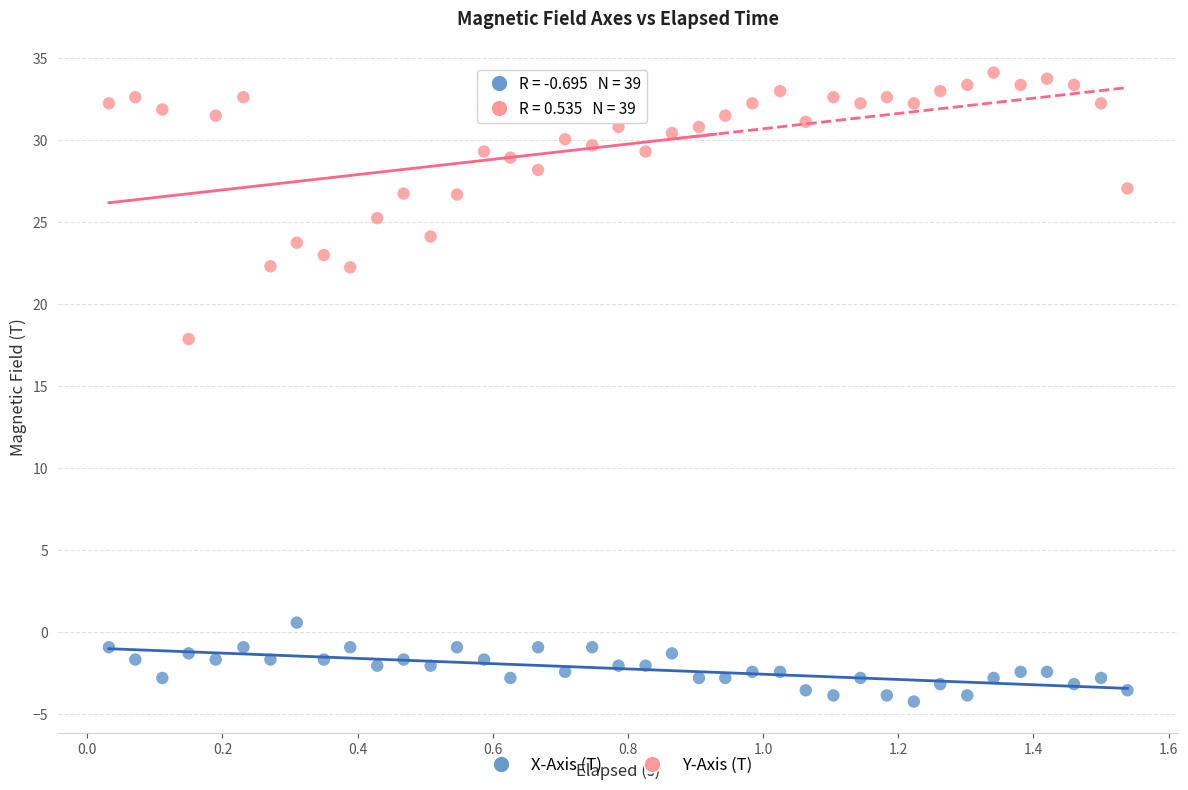

Across all data points, what is the range of X values (max minus min)?

1.5